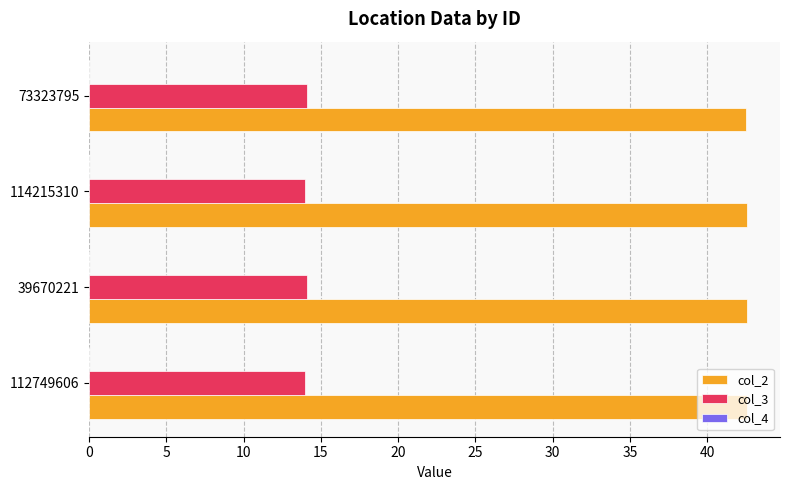

Which series has the largest total across all categories?

col_2